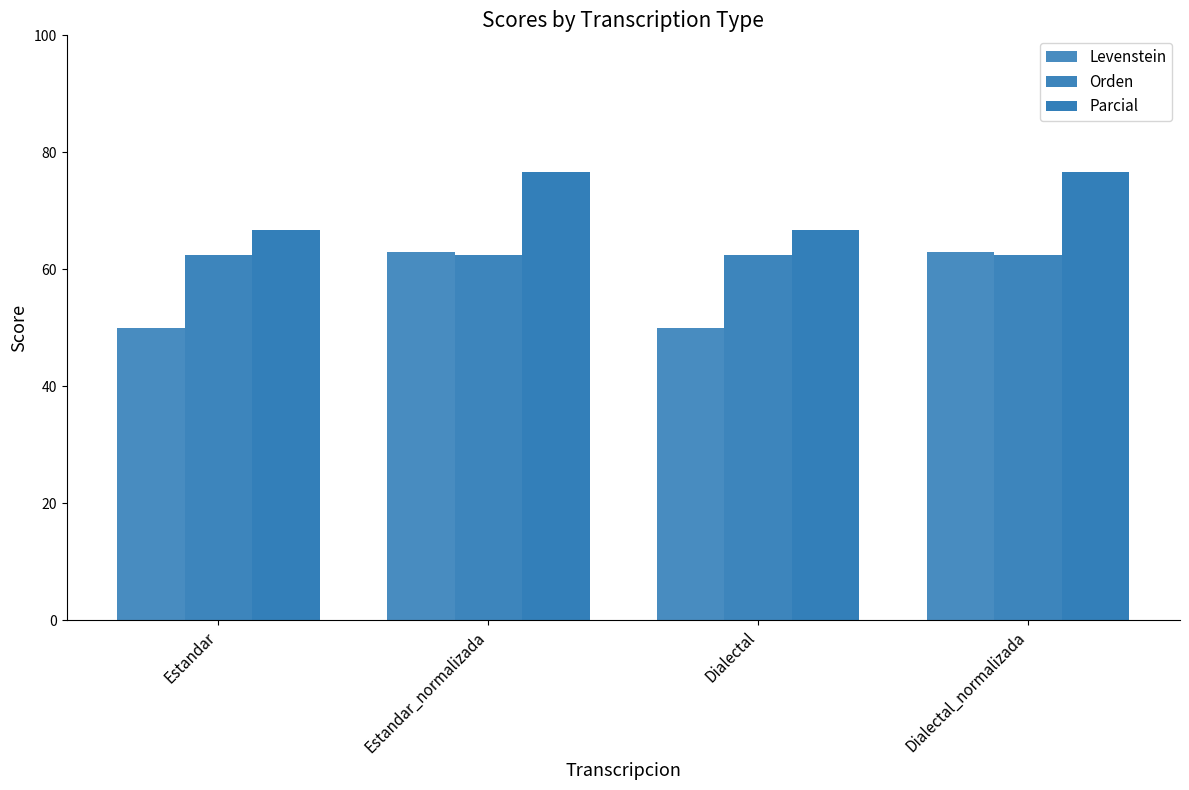

How many bars are there in each group?

3